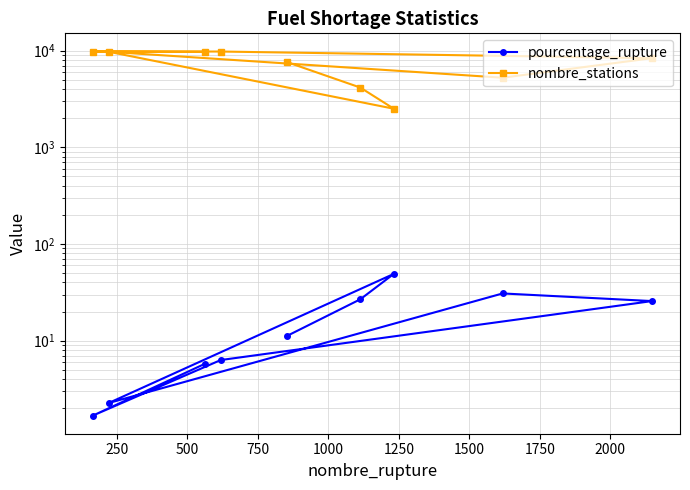

At 750, list the series in order from smallest to largest.

pourcentage_rupture, nombre_stations